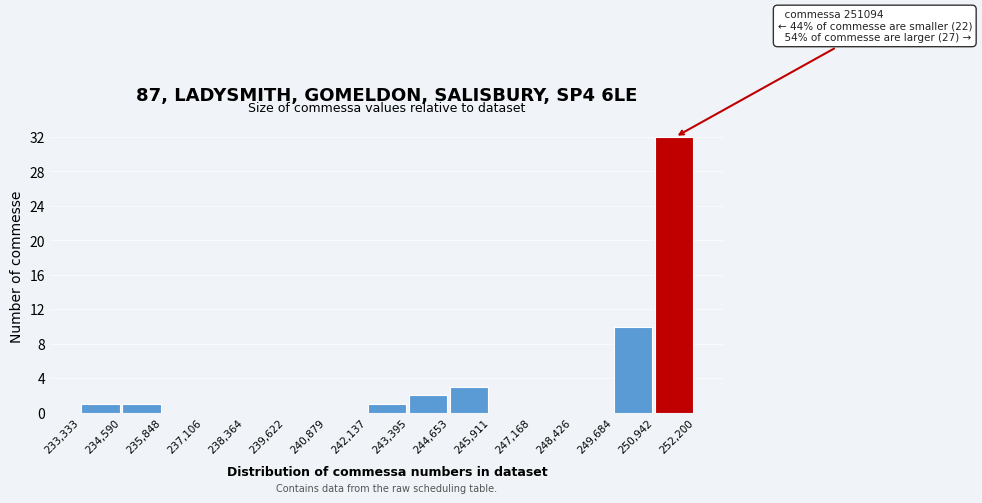

Over which range of the x-axis is the bar tallest?

250,942 to 252,200